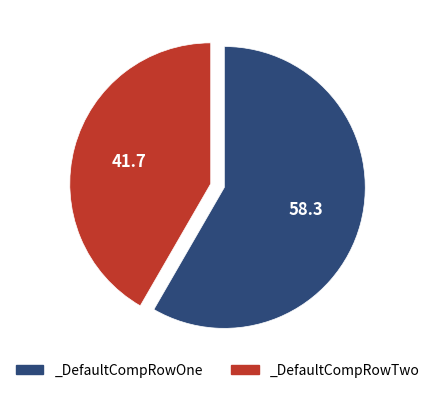

What is the smallest slice in the pie chart?

_DefaultCompRowTwo